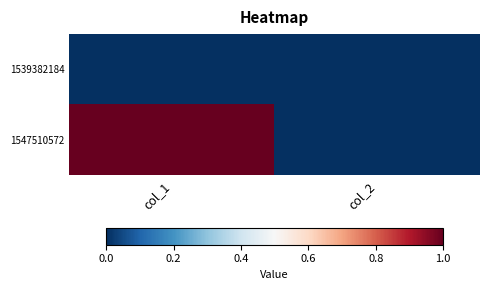

Reading left to right, what are all the values shown in this chart?

1539382184: col_1=0	col_2=0
1547510572: col_1=1	col_2=0